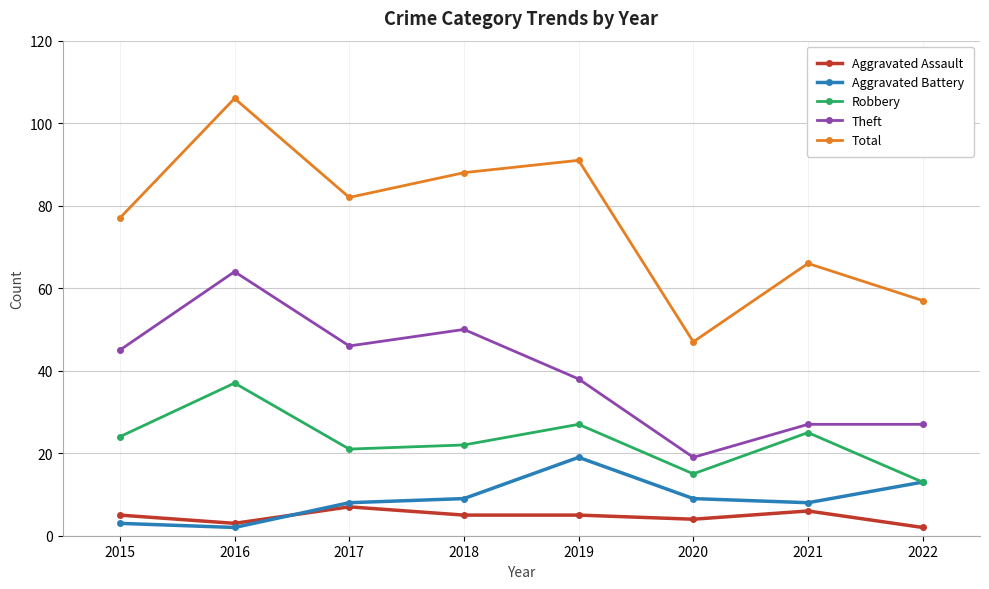

The Total series shows 114 at 2021. True or false?

False